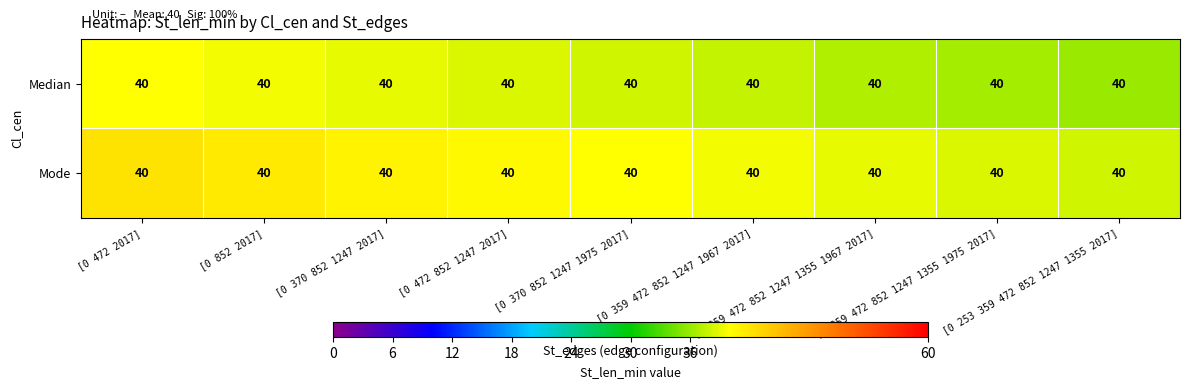

Where does the Median series first go above 38?

[0 472 2017]